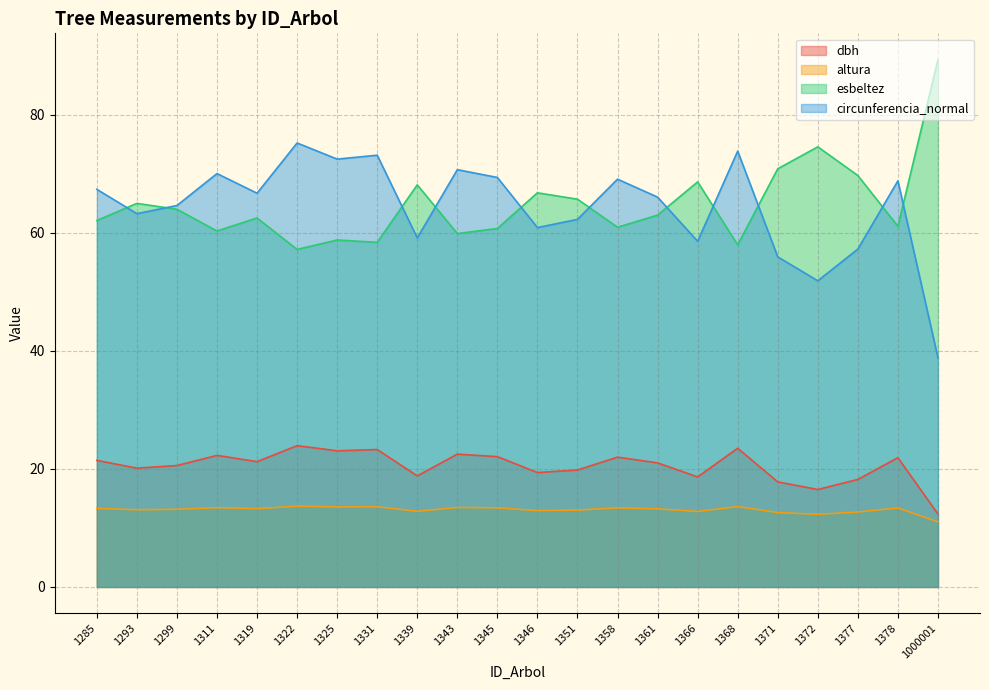

Does the chart have visible grid lines?

Yes